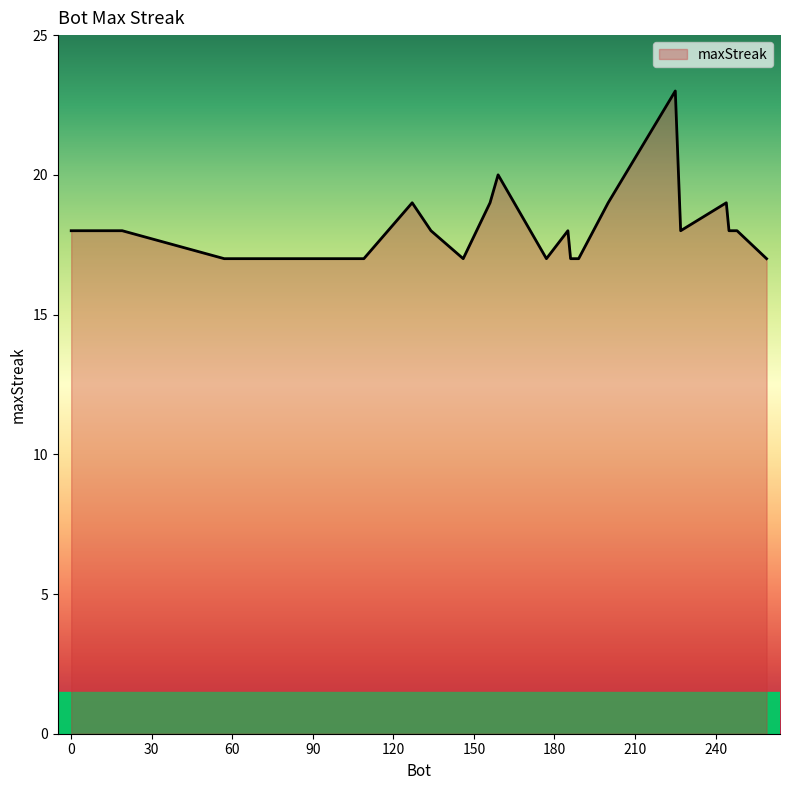

What is the minimum value shown in the chart?

17